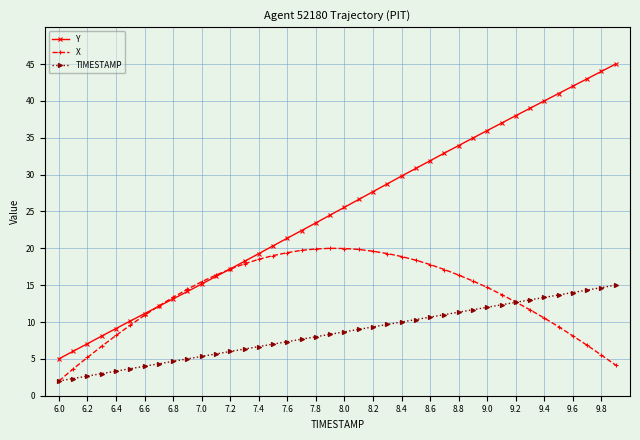

Which series has the largest total across all categories?

Y